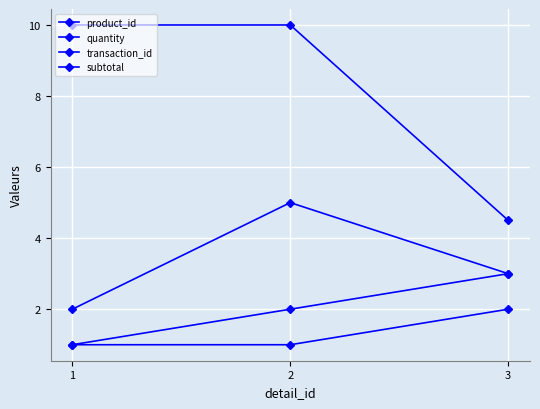

How many categories are shown in the chart?

3